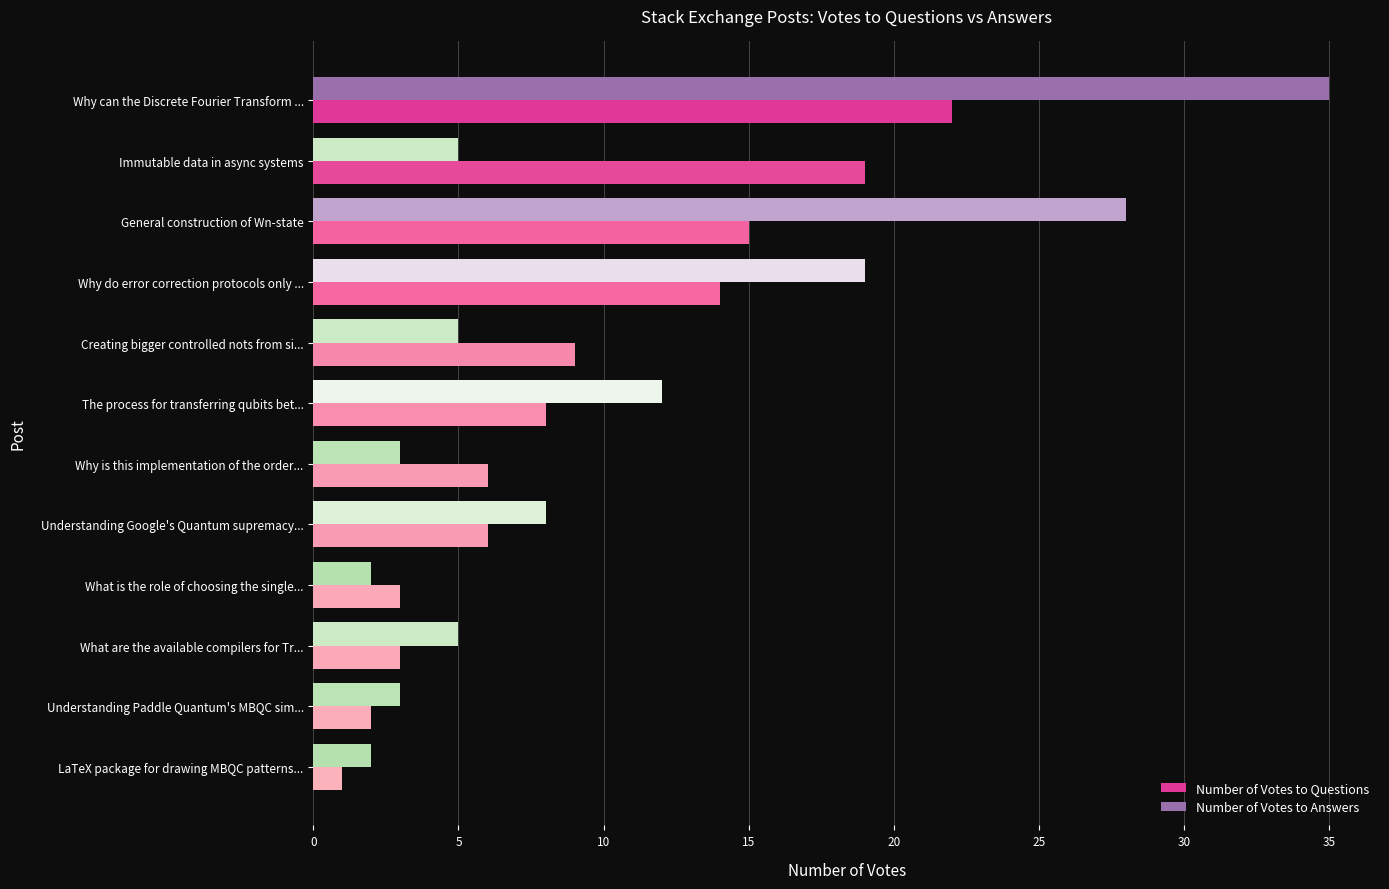

What is the difference between the maximum and minimum values in the Number of Votes to Answers series?

33